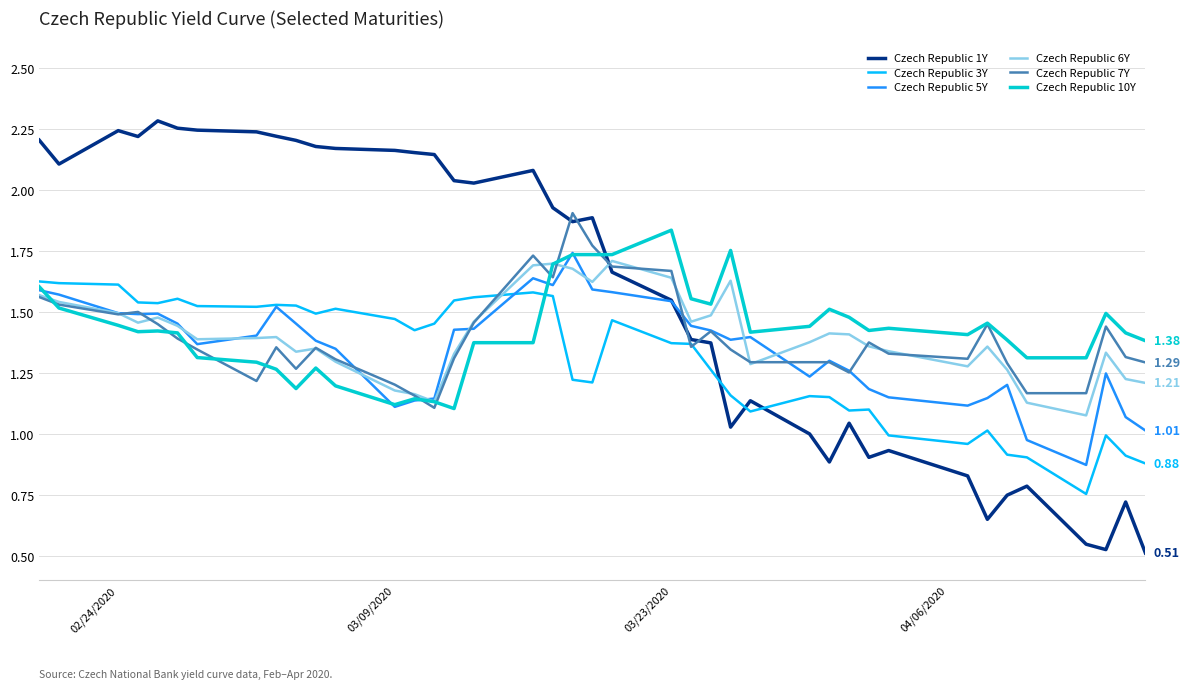

Which series has the largest total across all categories?

Czech Republic 1Y